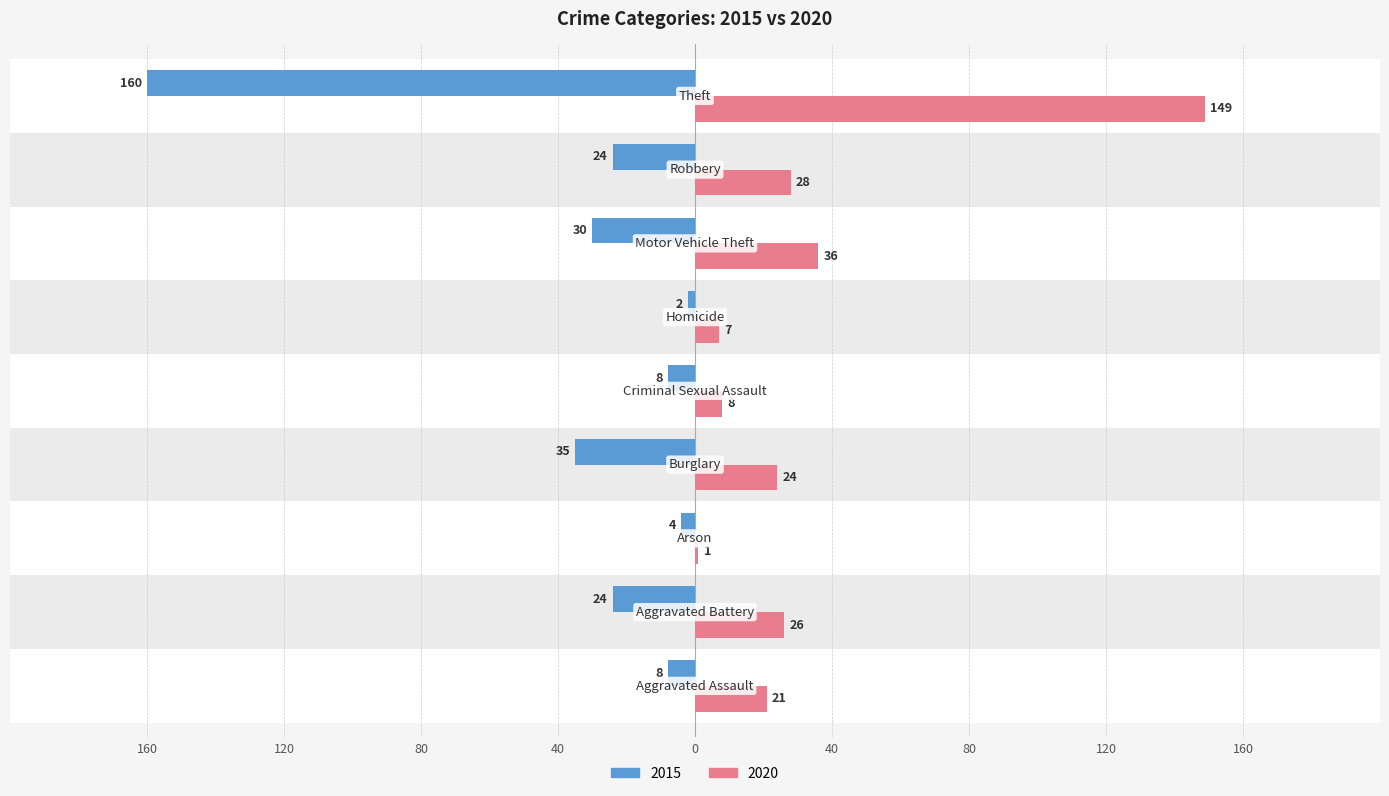

Reading left to right, list all the values displayed in this chart.

2015: -8	-24	-4	-35	-8	-2	-30	-24	-160
2020: 21	26	1	24	8	7	36	28	149